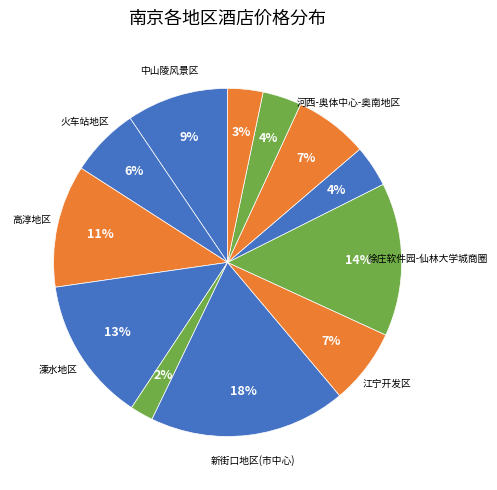

Count the number of slices in the pie.

12